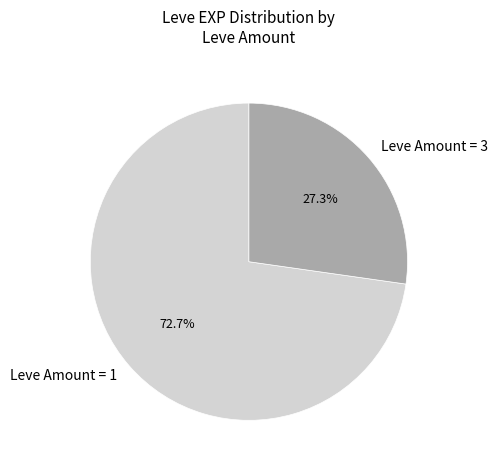

Does any single category account for the majority?

Yes